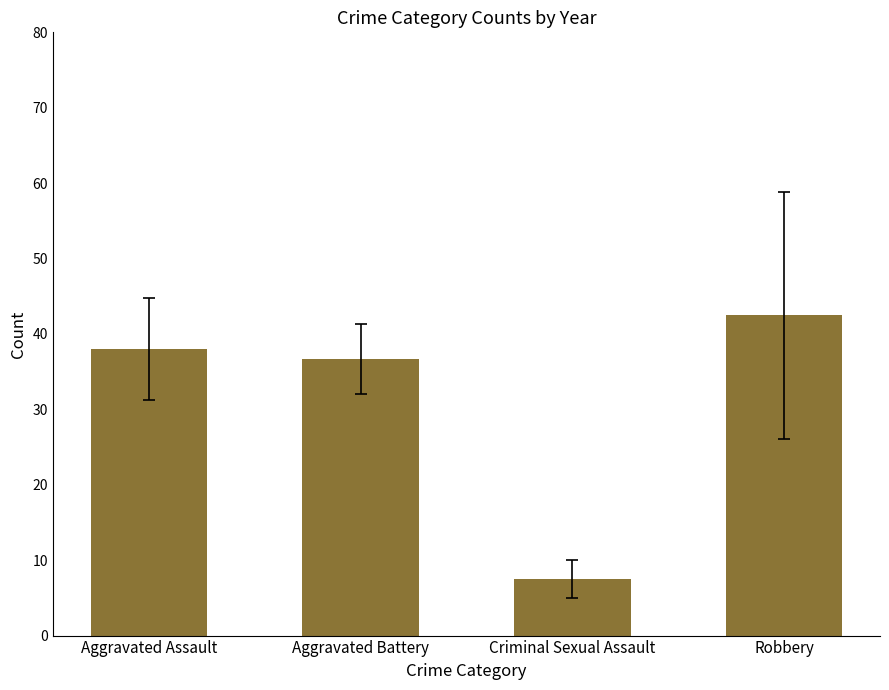

How many data points does each series have?

4